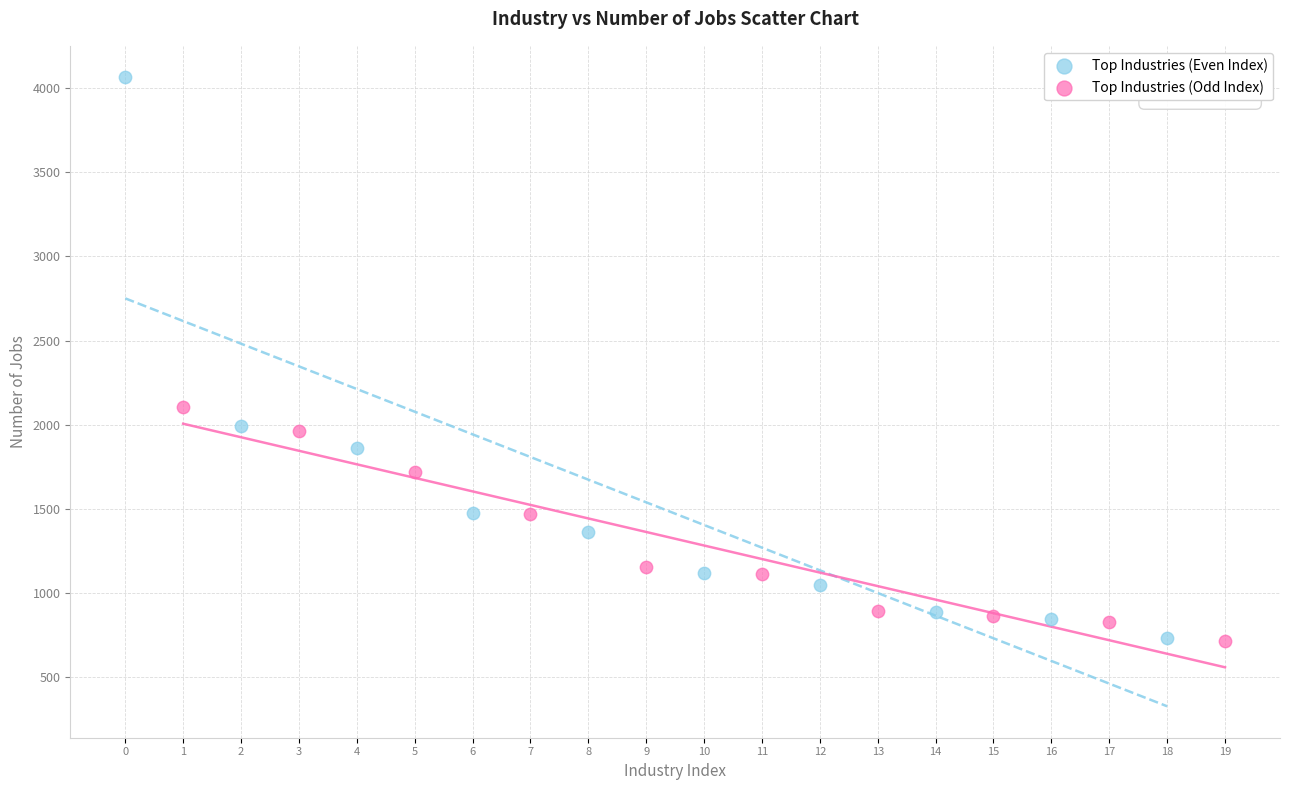

Which series reaches the maximum Y coordinate?

Top Industries (Even Index)